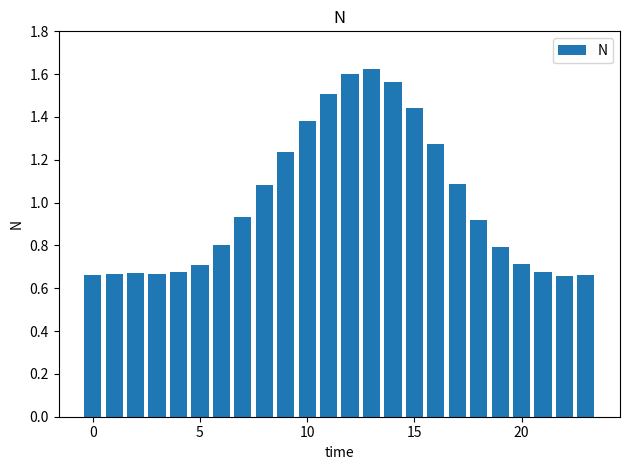

What is the difference between the maximum and minimum values?

1.0